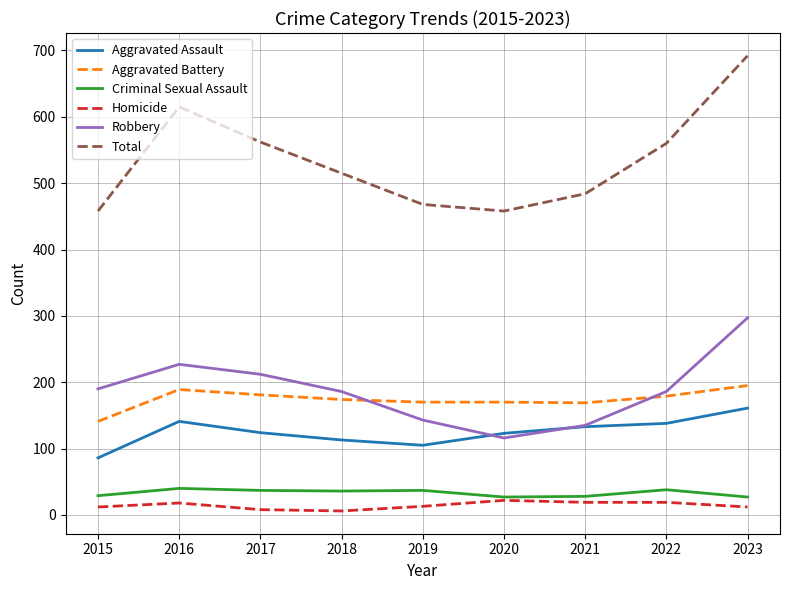

What is the approximate value of Total at 2021?

484